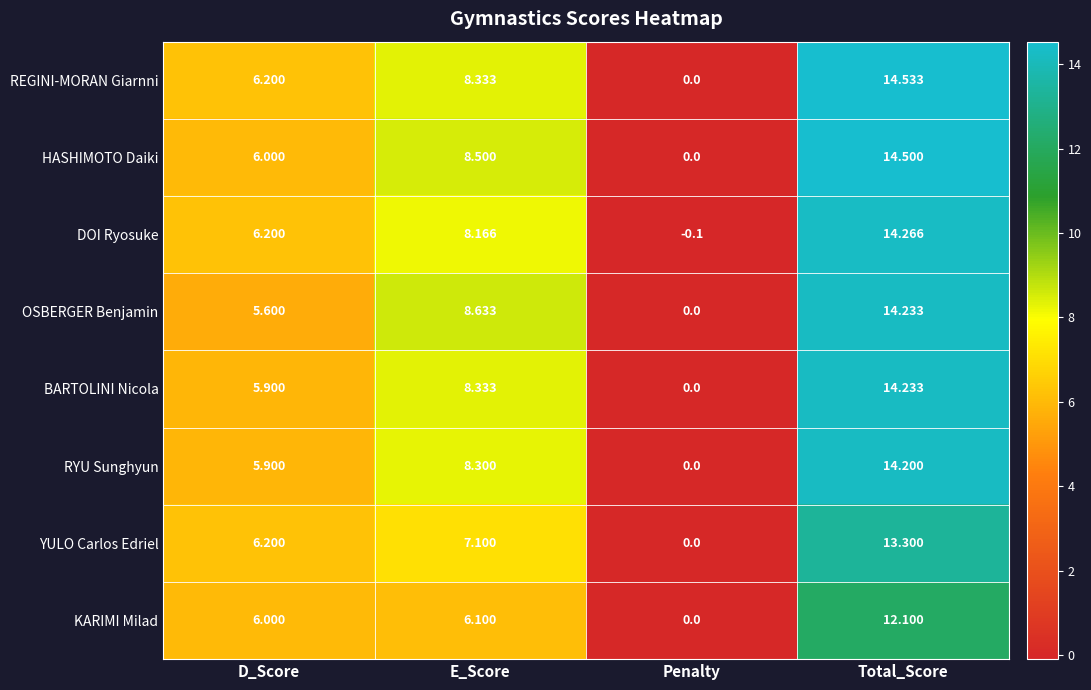

Where does the REGINI-MORAN Giarnni series first go above 8?

E_Score